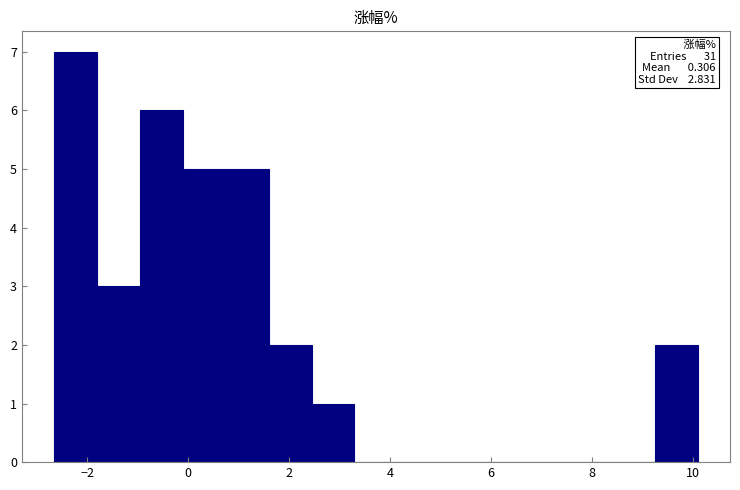

Over which range of the x-axis is the bar tallest?

-2.6 to -1.8